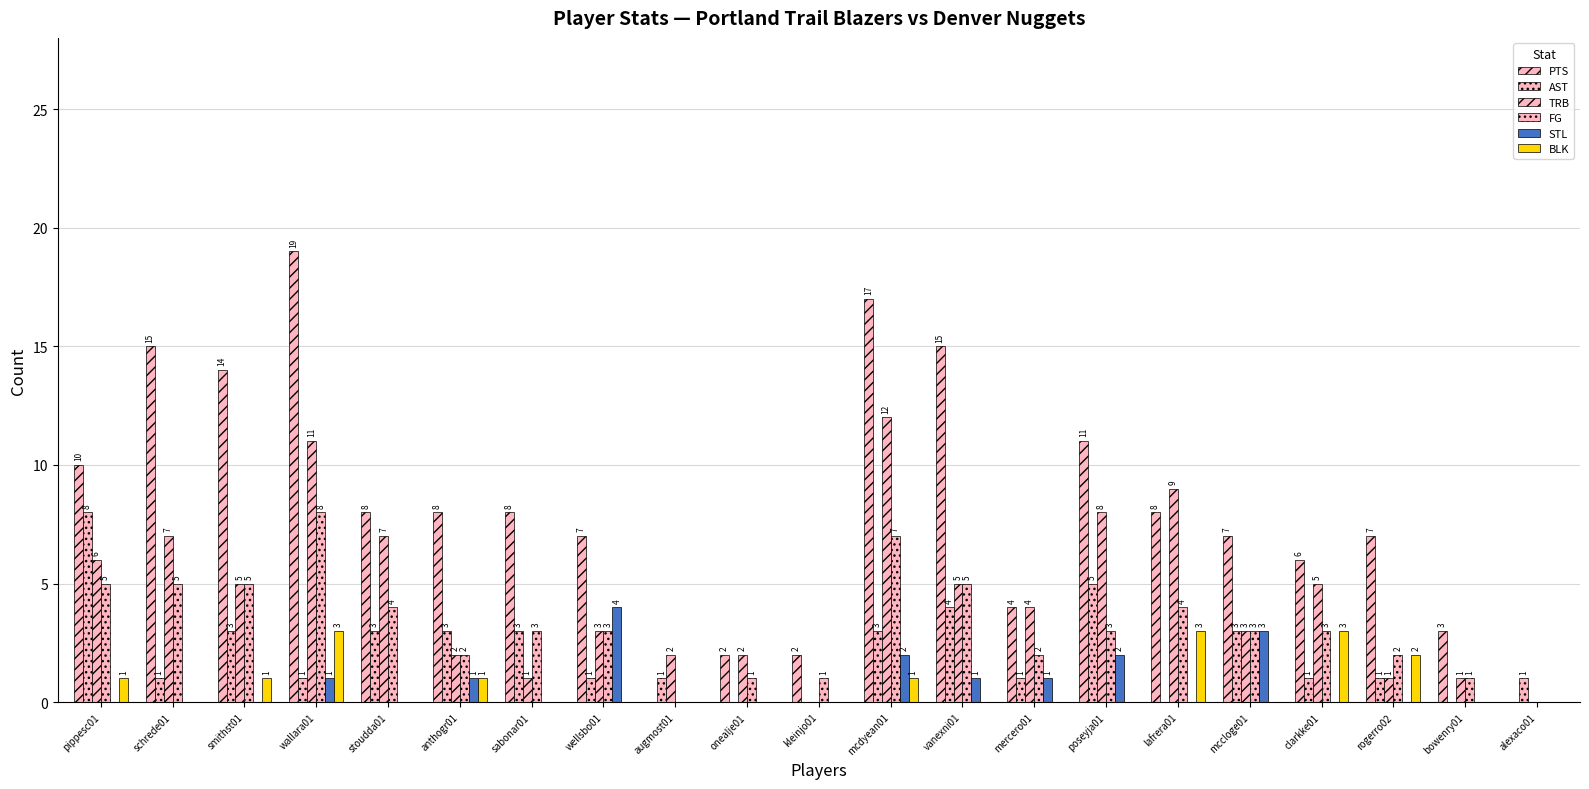

Count the number of data series in this chart.

6